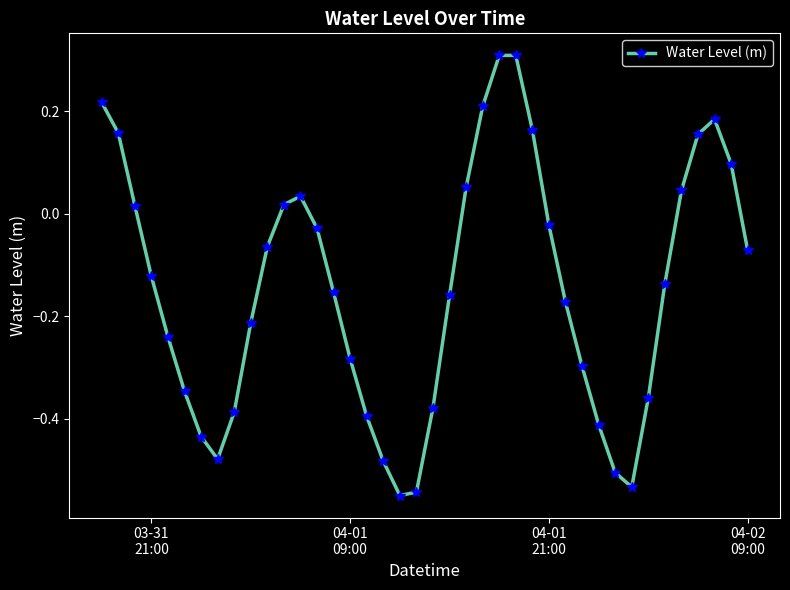

How many positive values are there?

14